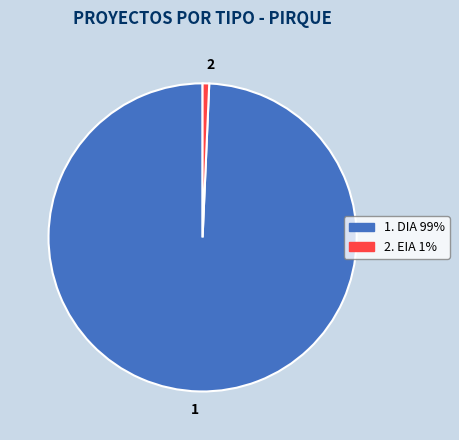

Combined, do 2 and 1 account for over 50%?

Yes